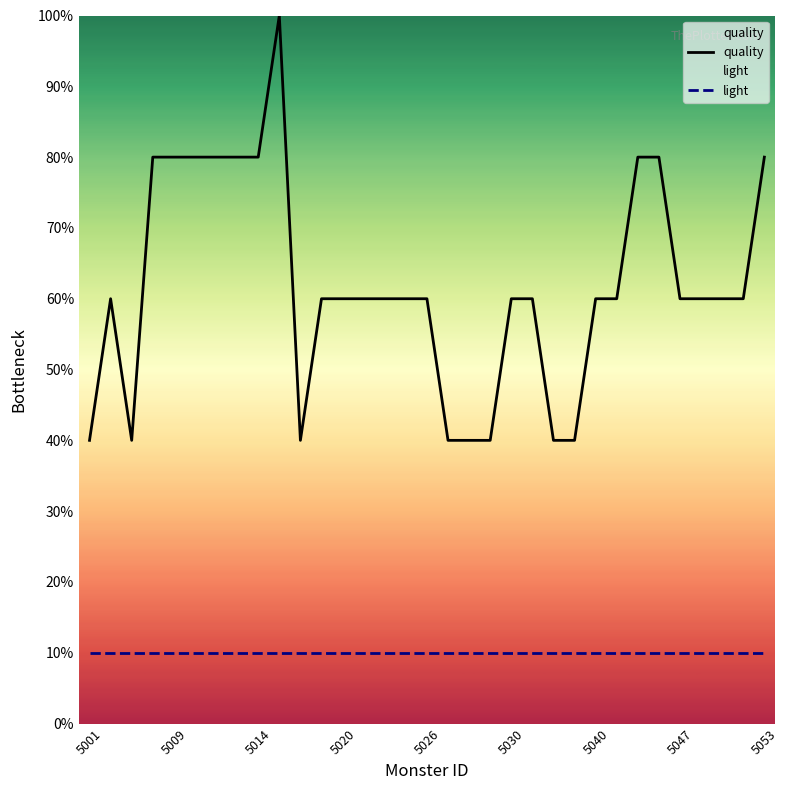

What is the difference between the highest and lowest values at 10?

30